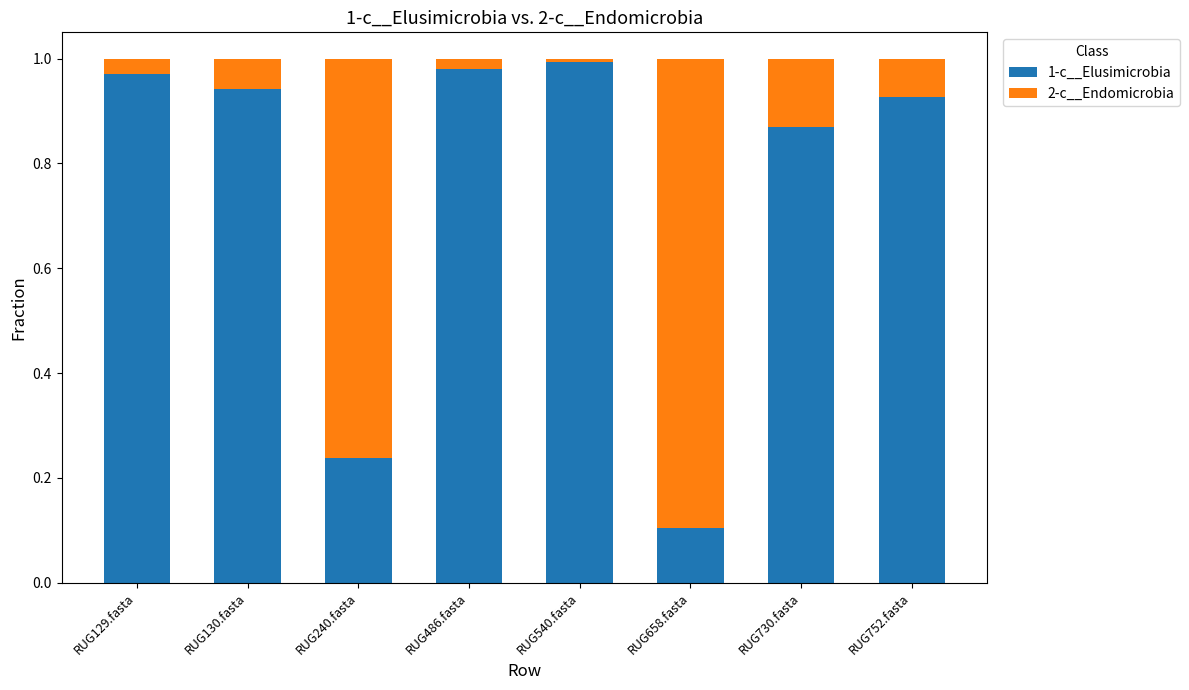

Rank the categories by 1-c__Elusimicrobia value from lowest to highest.

RUG658.fasta, RUG240.fasta, RUG730.fasta, RUG752.fasta, RUG130.fasta, RUG129.fasta, RUG486.fasta, RUG540.fasta